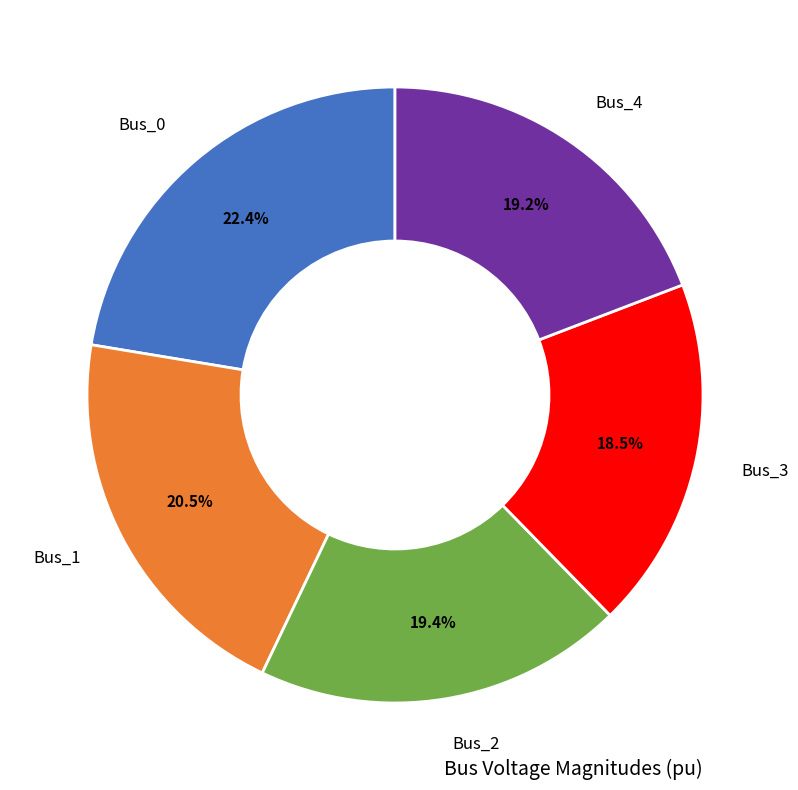

Does any single category account for the majority?

No